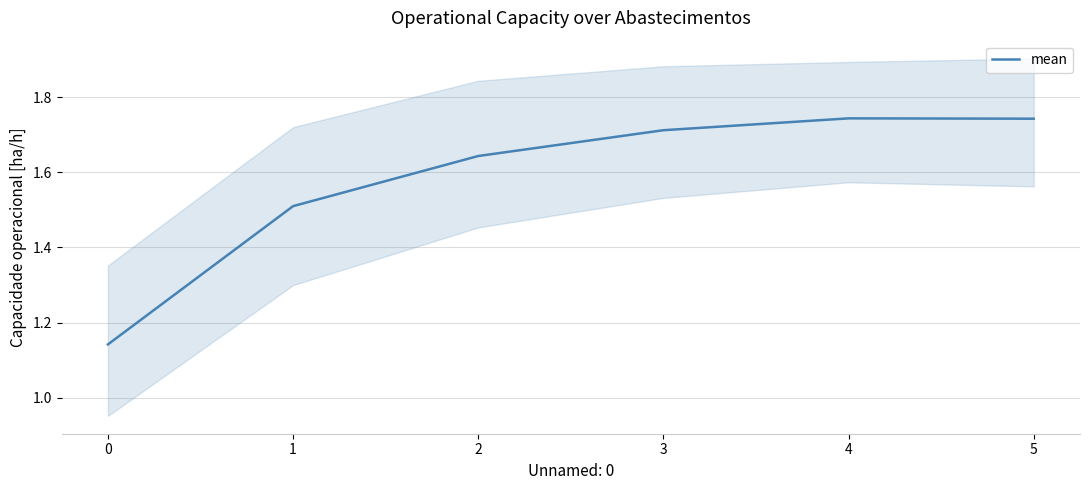

Reading left to right, what are all the values shown in this chart?

0=1.1	1=1.5	2=1.6	3=1.7	4=1.7	5=1.7